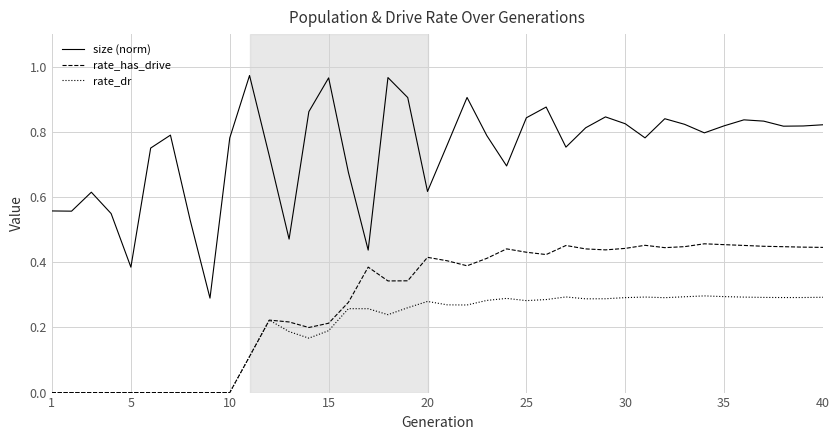

Which series has the widest spread of values?

size (norm)